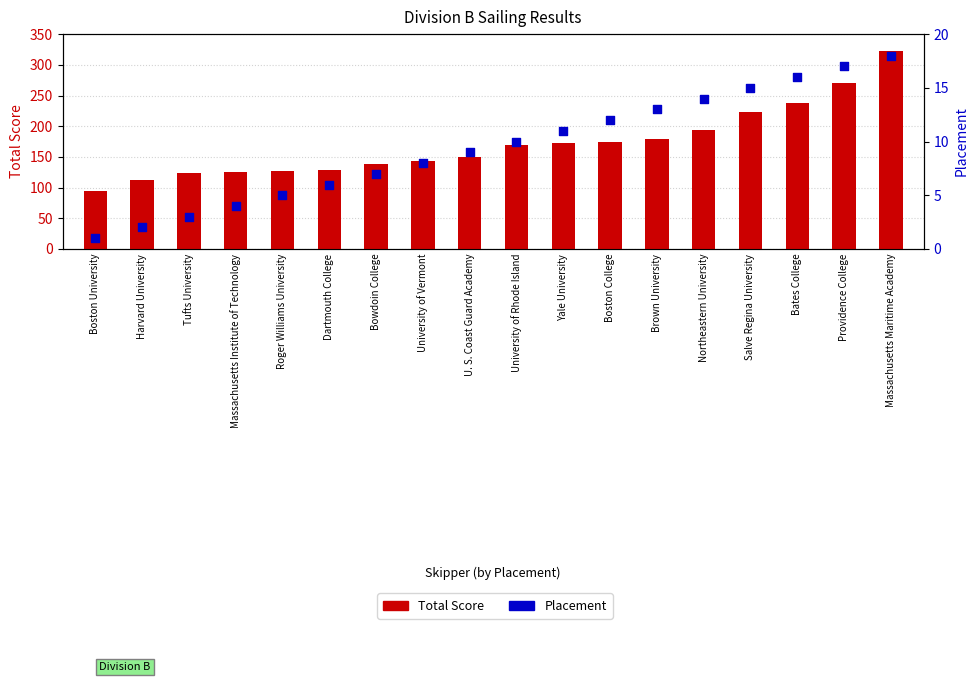

What is the total value across all series at Tufts University?

126